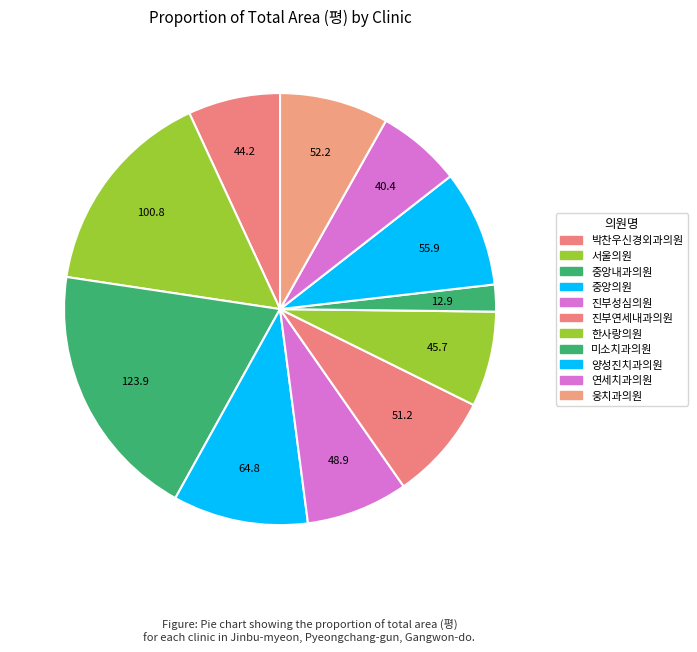

Count the number of slices in the pie.

11